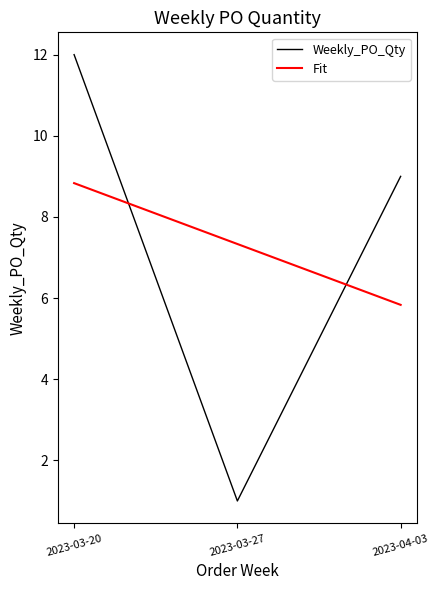

At which category is the sum across all series the highest?

2023-03-20